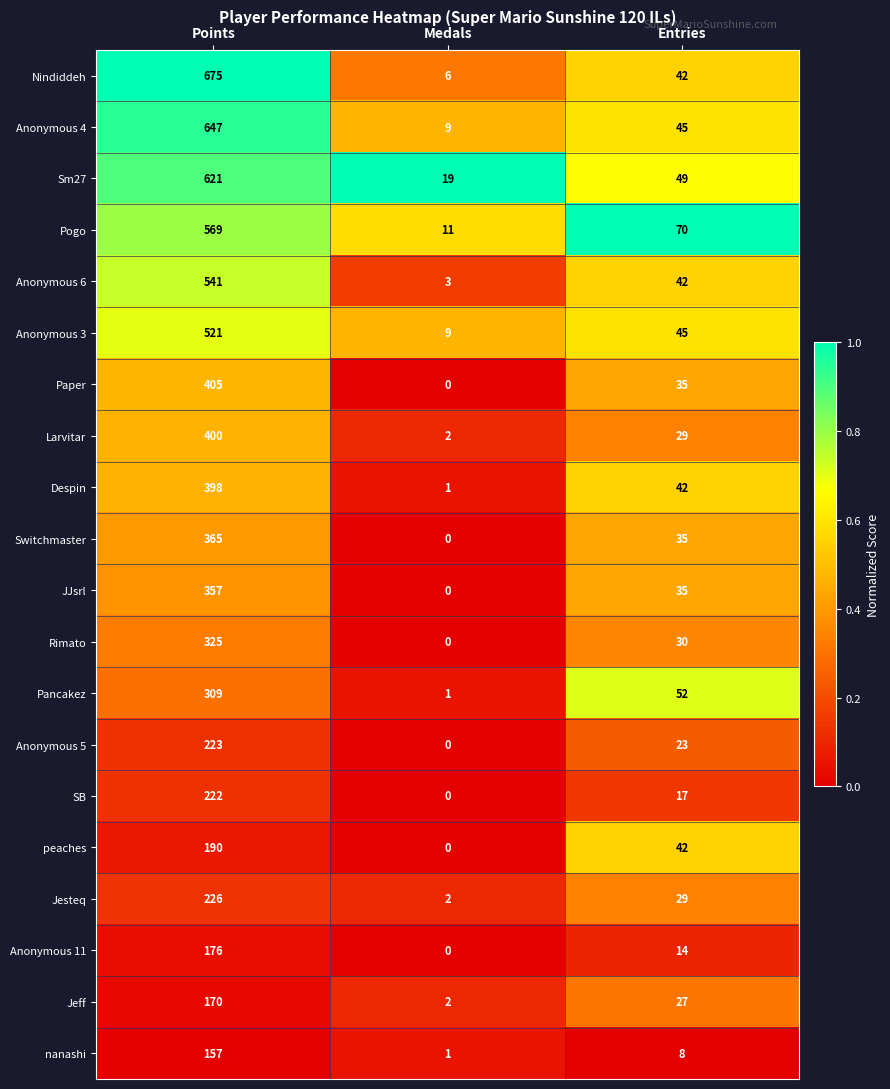

The value of Jeff at Entries is 27. True or false?

True